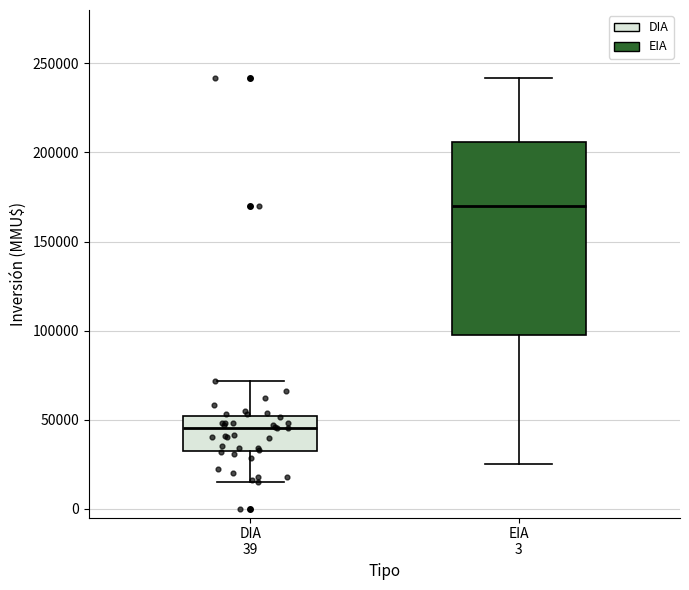

Reading left to right, read every box against the y-axis: the position of its median line, the range the box covers, and the ends of its whiskers. The values are not printed on the chart, so give them approximately, as read against the axis.

DIA 39: median 45000, box 30000 to 50000, whiskers 15000 to 70000
EIA 3: median 170000, box 100000 to 205000, whiskers 25000 to 240000